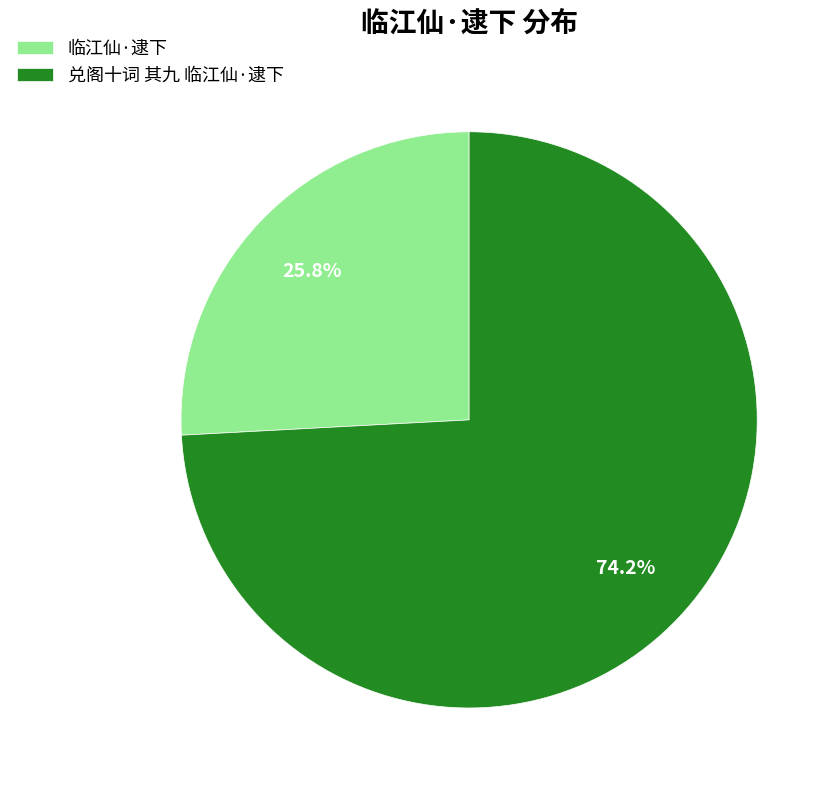

What percentage do 兑阁十词 其九 临江仙·逮下 and 临江仙·逮下 together represent?

100.0%